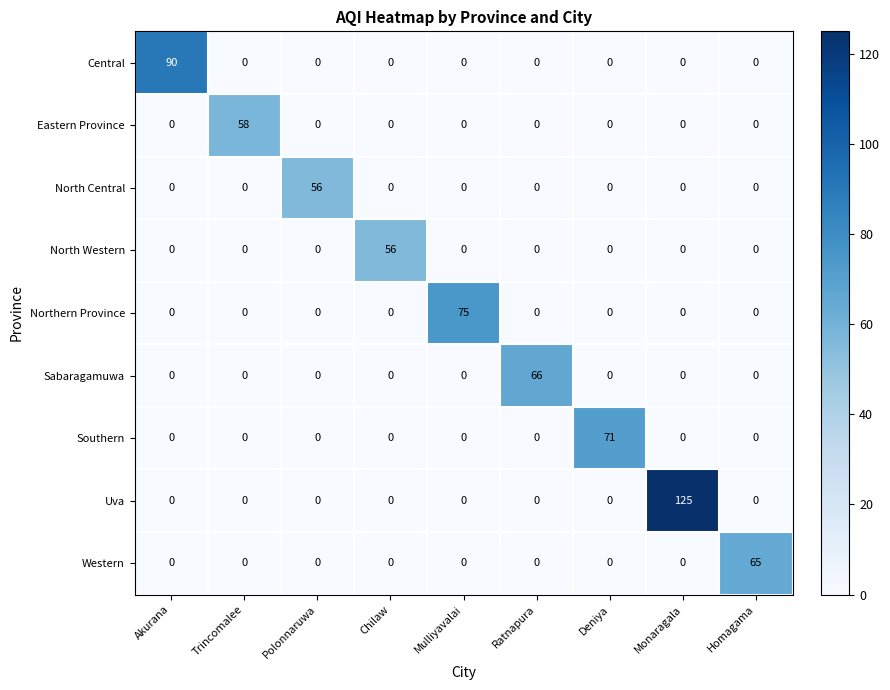

At which category is the sum across all series the highest?

Monaragala